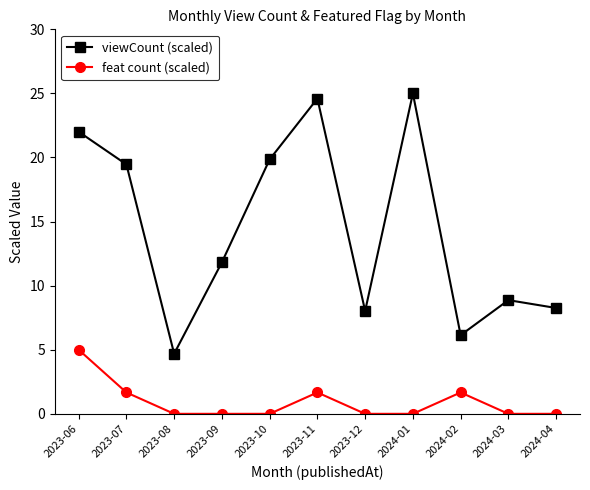

Is it true that viewCount (scaled) equals 22.0 at 2023-06?

True